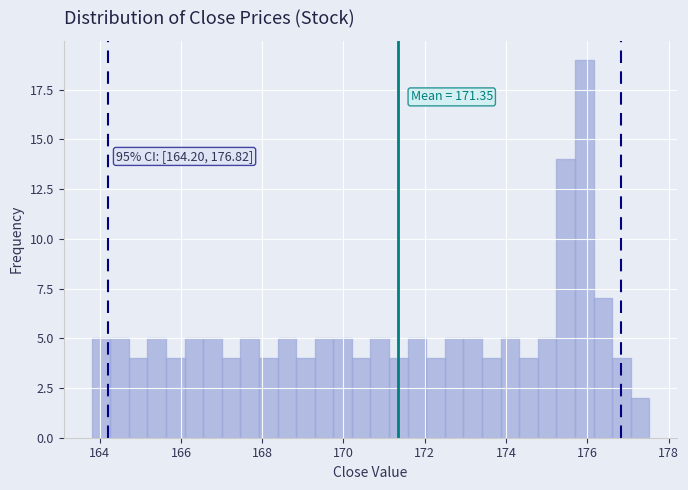

Around what value on the x-axis is the tallest bar? Give the approximate position of its centre, as read against the axis.

176.0